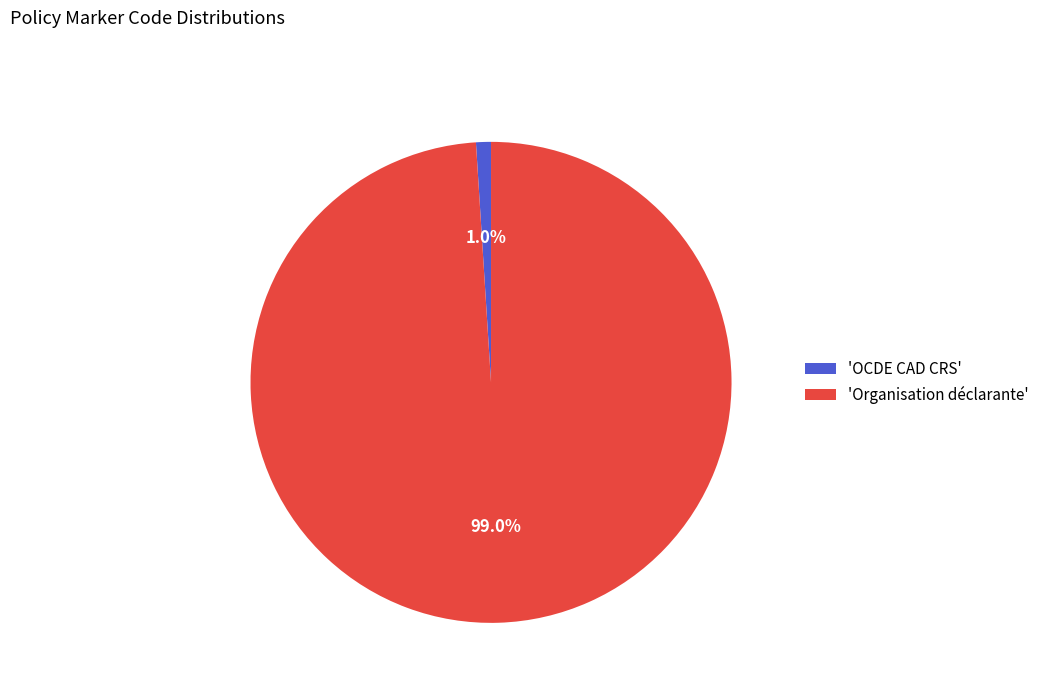

What portion of the pie excludes 'Organisation déclarante'?

1.0%